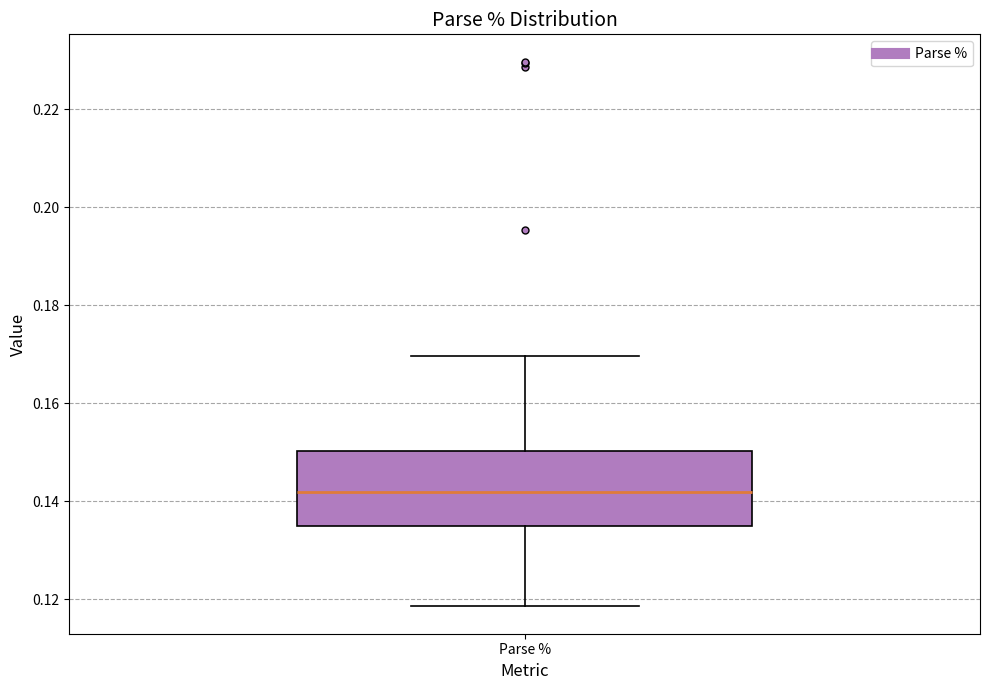

Where does the upper whisker of the box for Parse % end on the y-axis? The values are not printed on the chart, so give them approximately, as read against the axis.

0.170